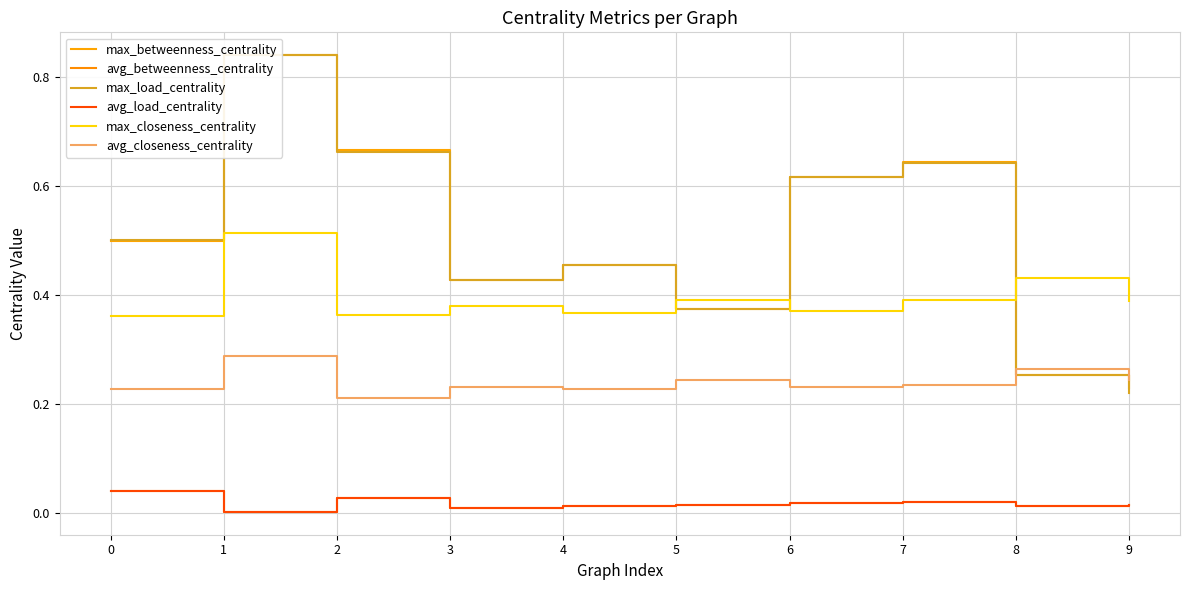

At which category is the sum across all series the highest?

1